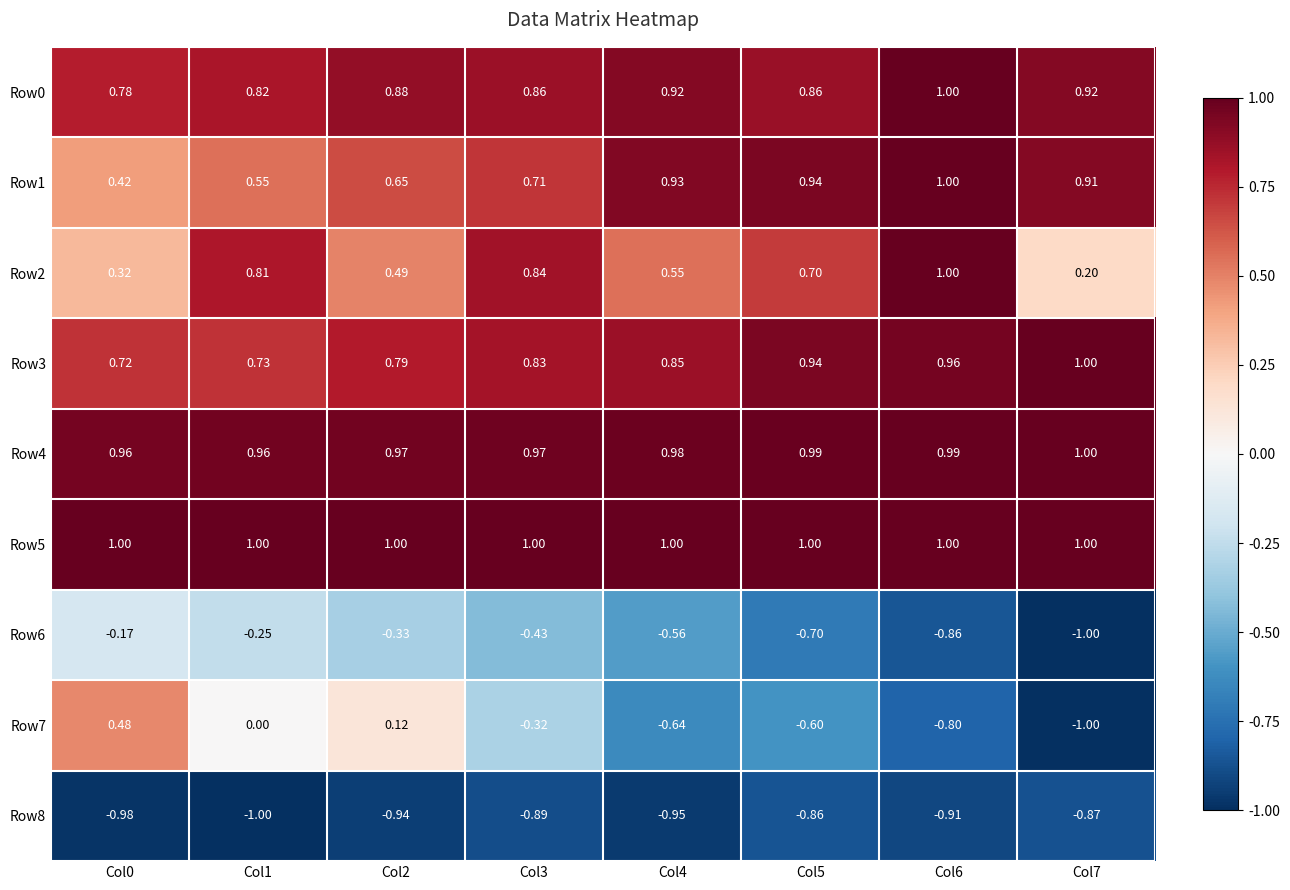

How many categories are shown in the chart?

8